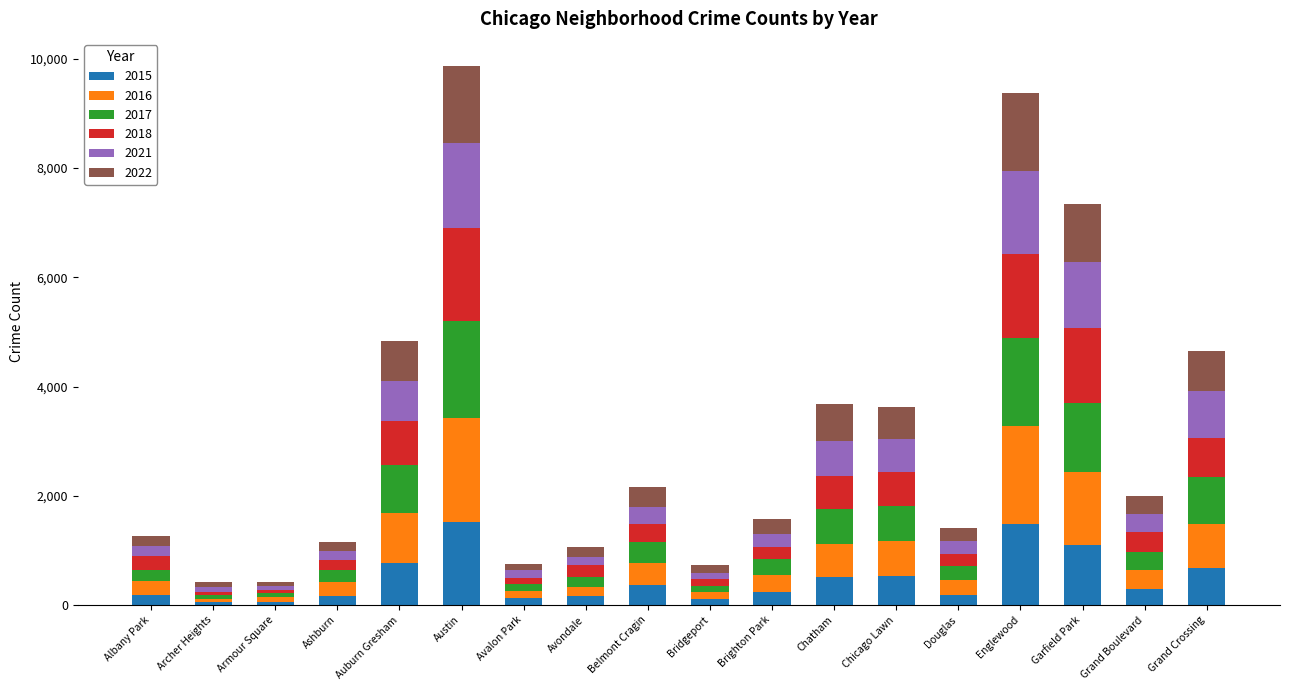

How many data points in 2015 are less than 297?

9